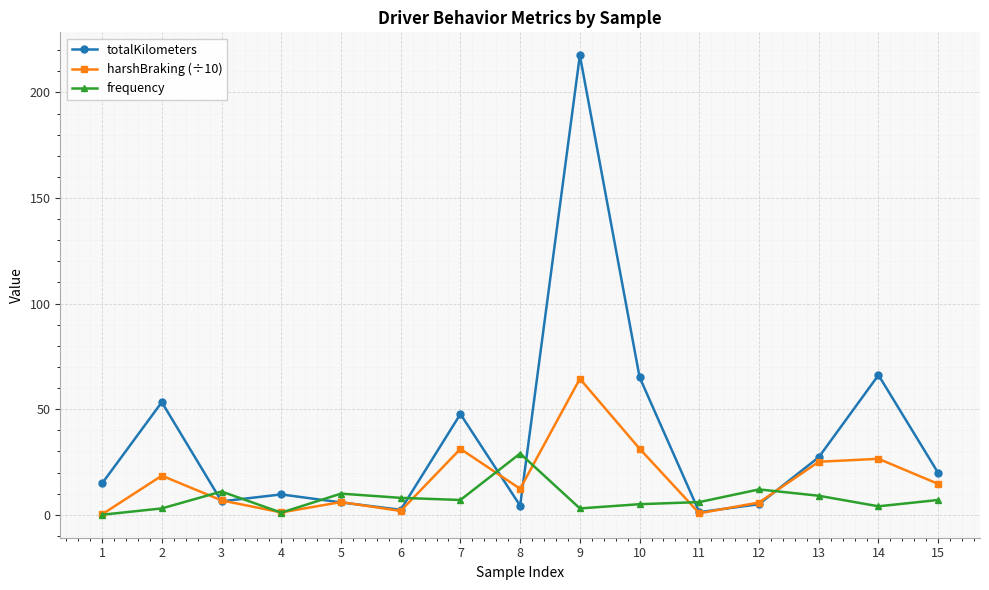

Which series changed the most between 3 and 11?

harshBraking (÷10)